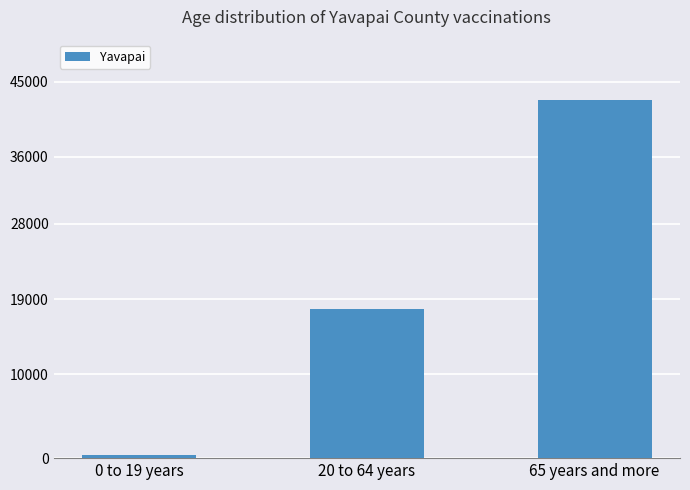

What is the difference between the maximum and second lowest values?

24971